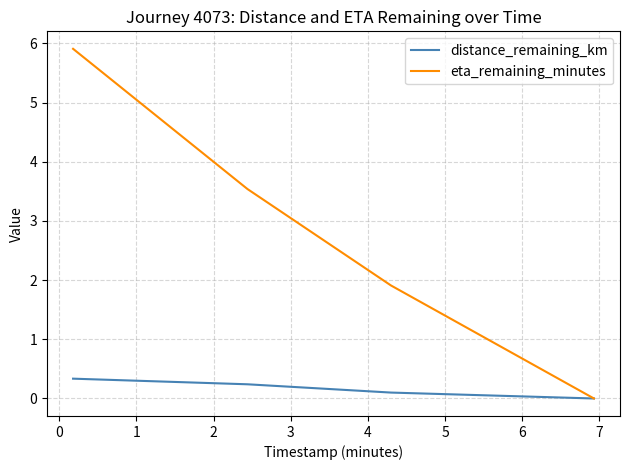

How many distinct data groups are displayed?

2